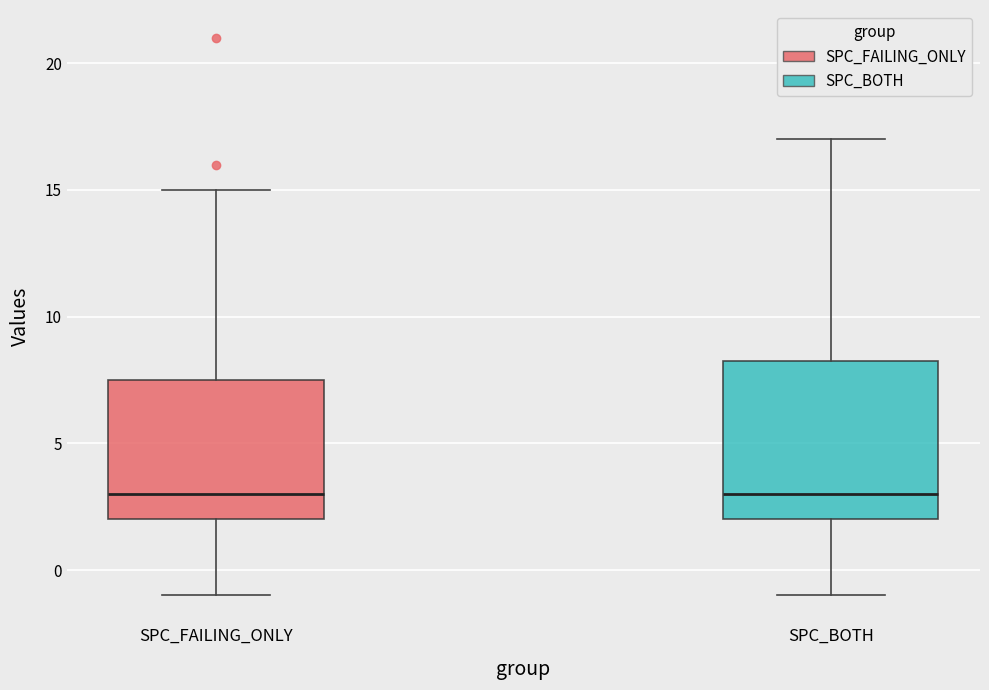

Where does the median line of the box for SPC_FAILING_ONLY sit on the y-axis? The values are not printed on the chart, so give them approximately, as read against the axis.

3.0